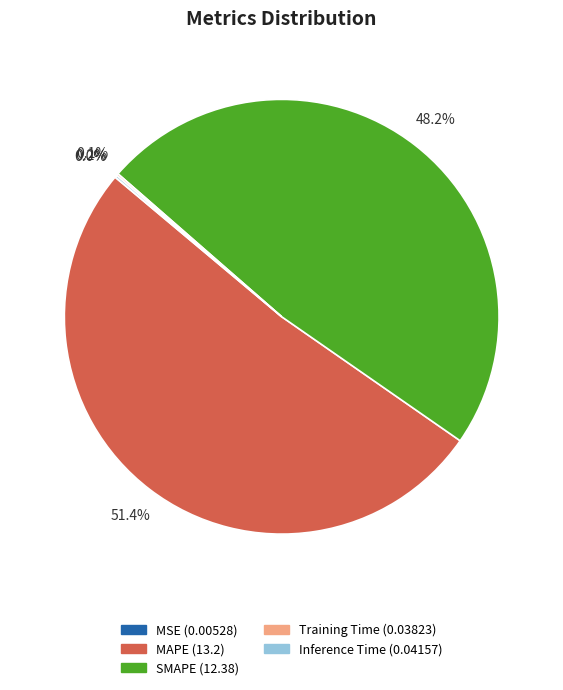

Which slice is the largest?

MAPE